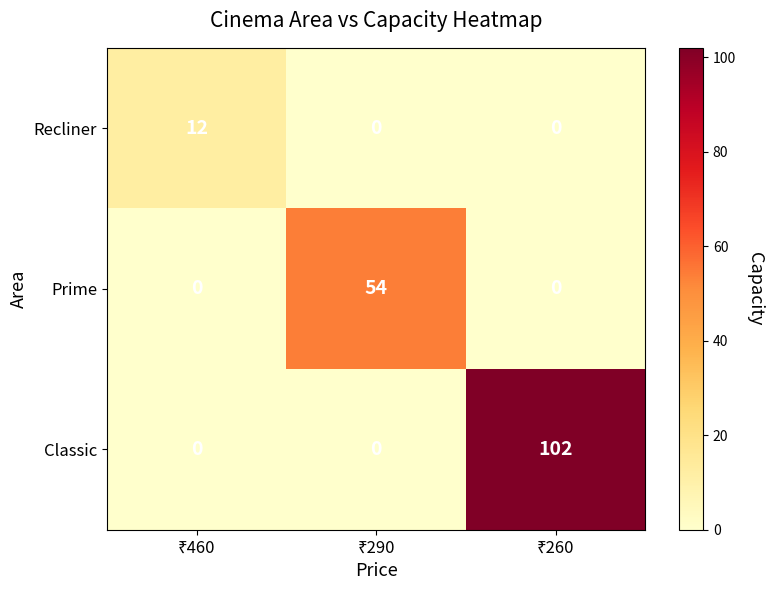

Rank the series by their maximum value, from lowest to highest.

Recliner, Prime, Classic